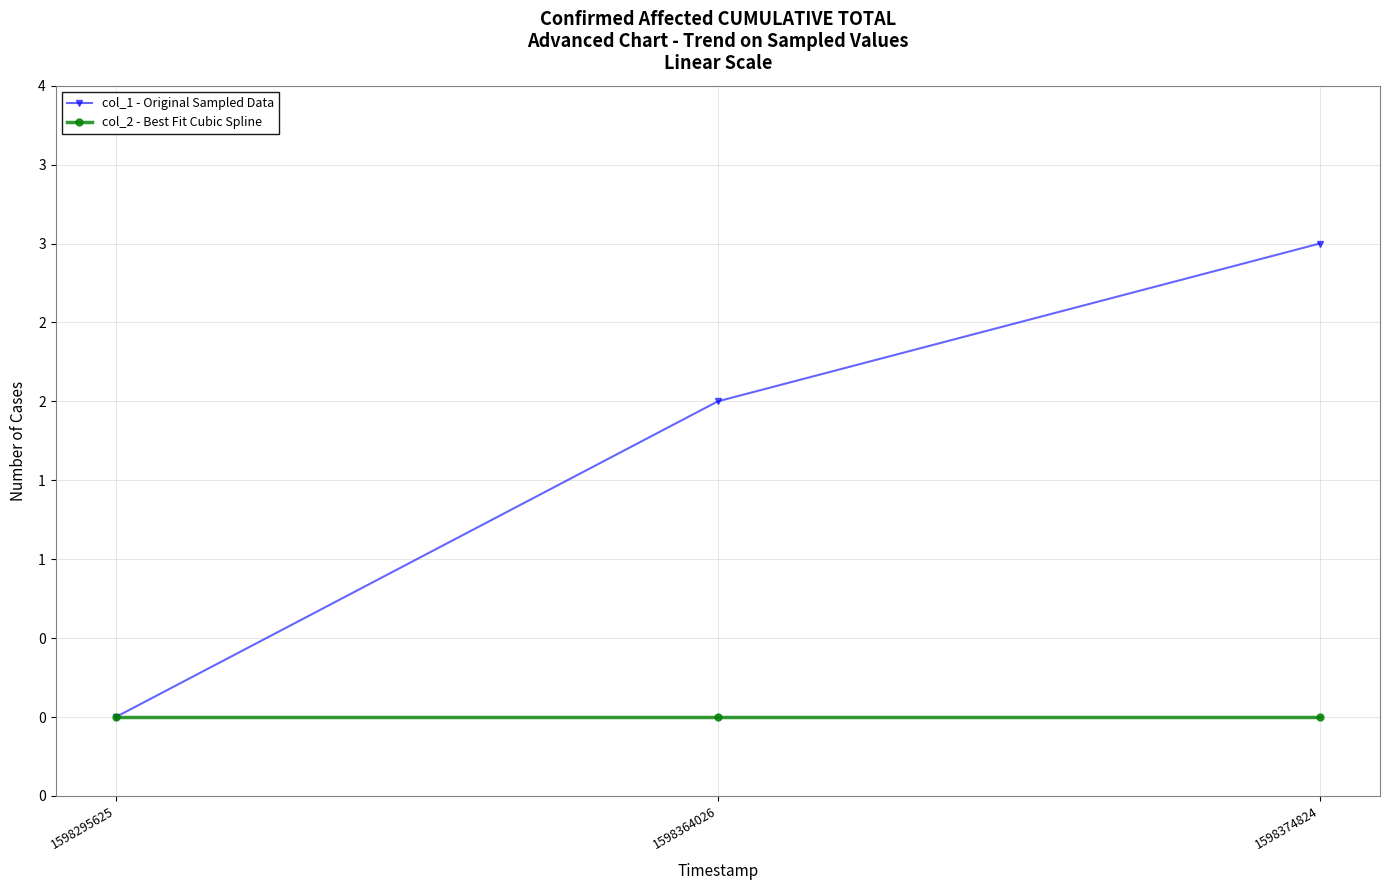

Rank the series by their maximum value, from lowest to highest.

col_2 - Best Fit Cubic Spline, col_1 - Original Sampled Data